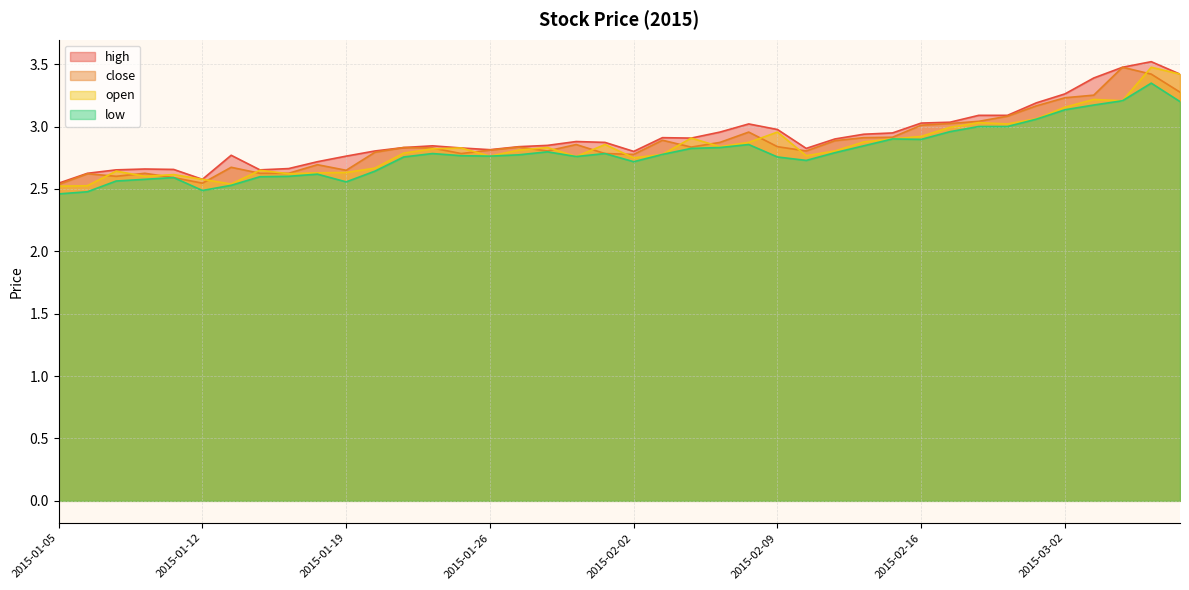

What is the label of the 9th point from the left?

2015-01-15